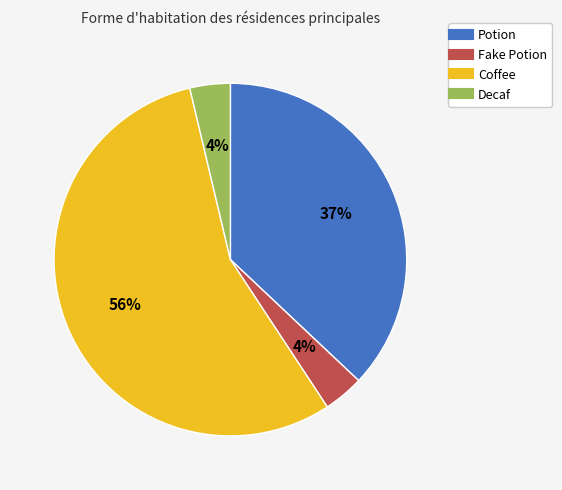

Count the number of slices in the pie.

4